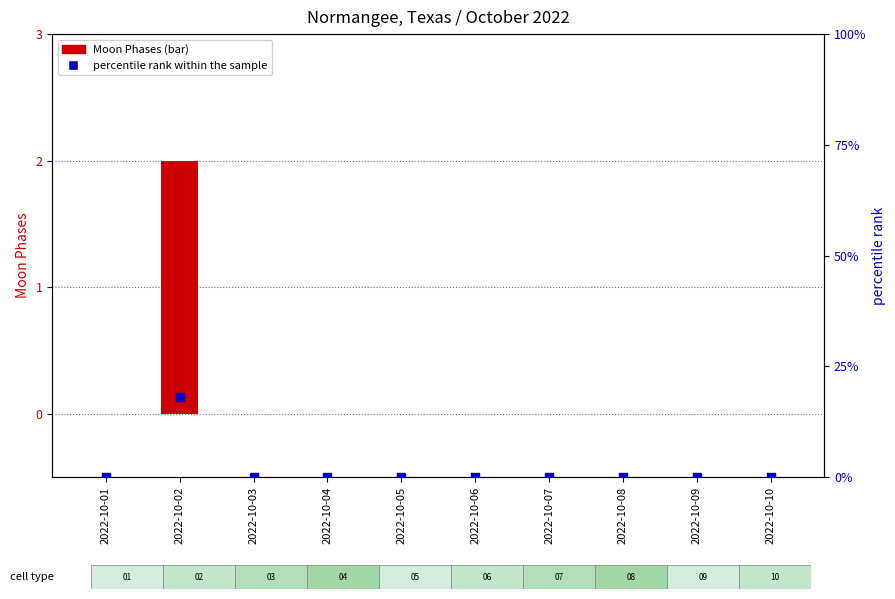

Which series has the largest total across all categories?

percentile rank within the sample